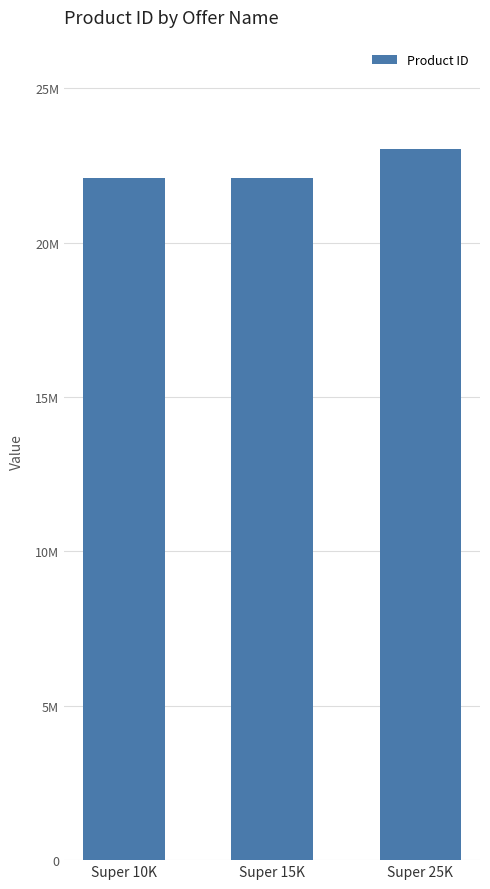

Reading left to right, list all the values displayed in this chart.

Super 10K=22101901	Super 15K=22101902	Super 25K=23031502